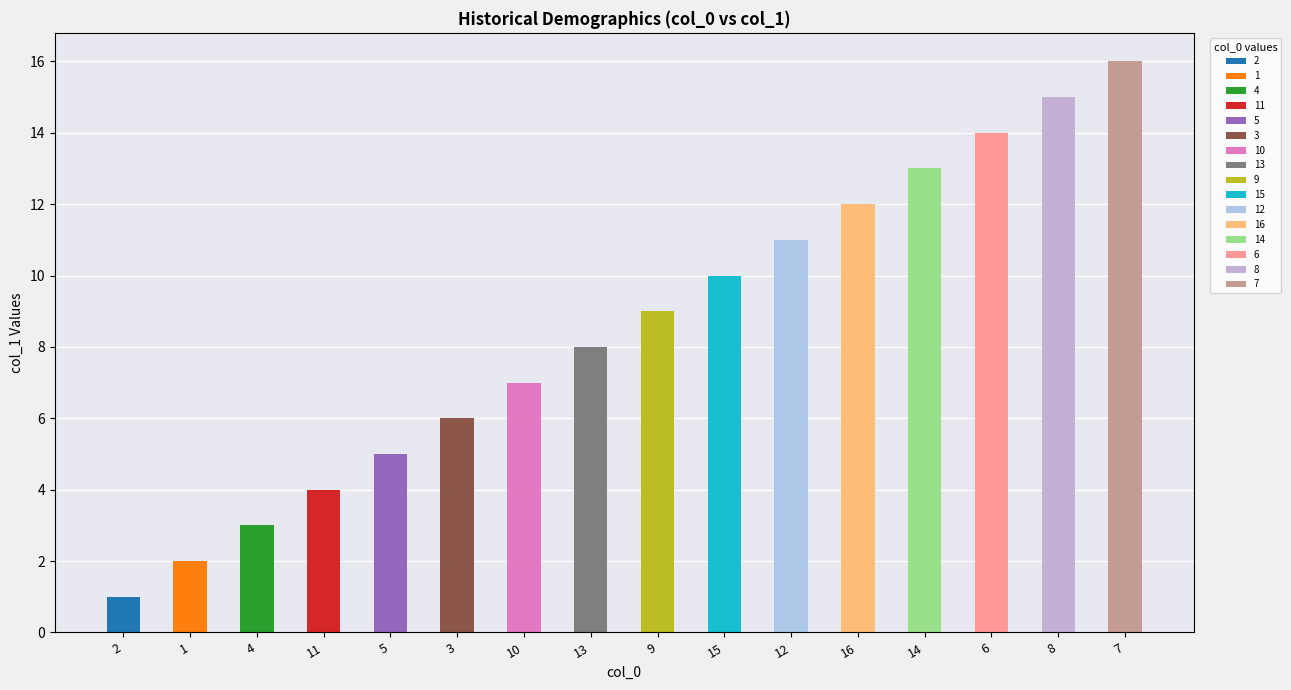

Reading right to left, extract all data points from this chart.

16	15	14	13	12	11	10	9	8	7	6	5	4	3	2	1